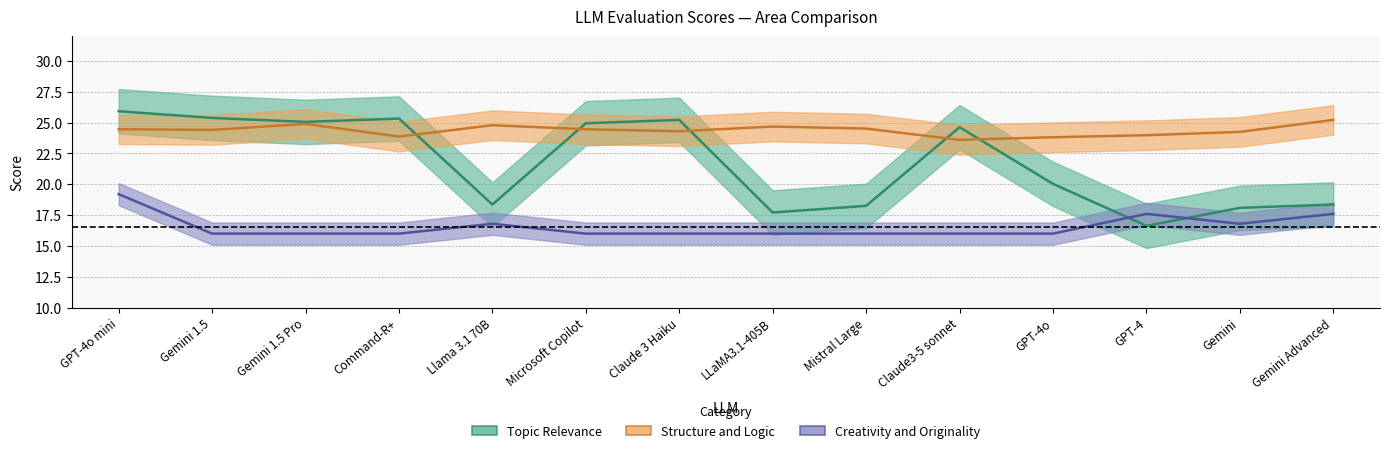

At which category is the sum across all series the highest?

GPT-4o mini